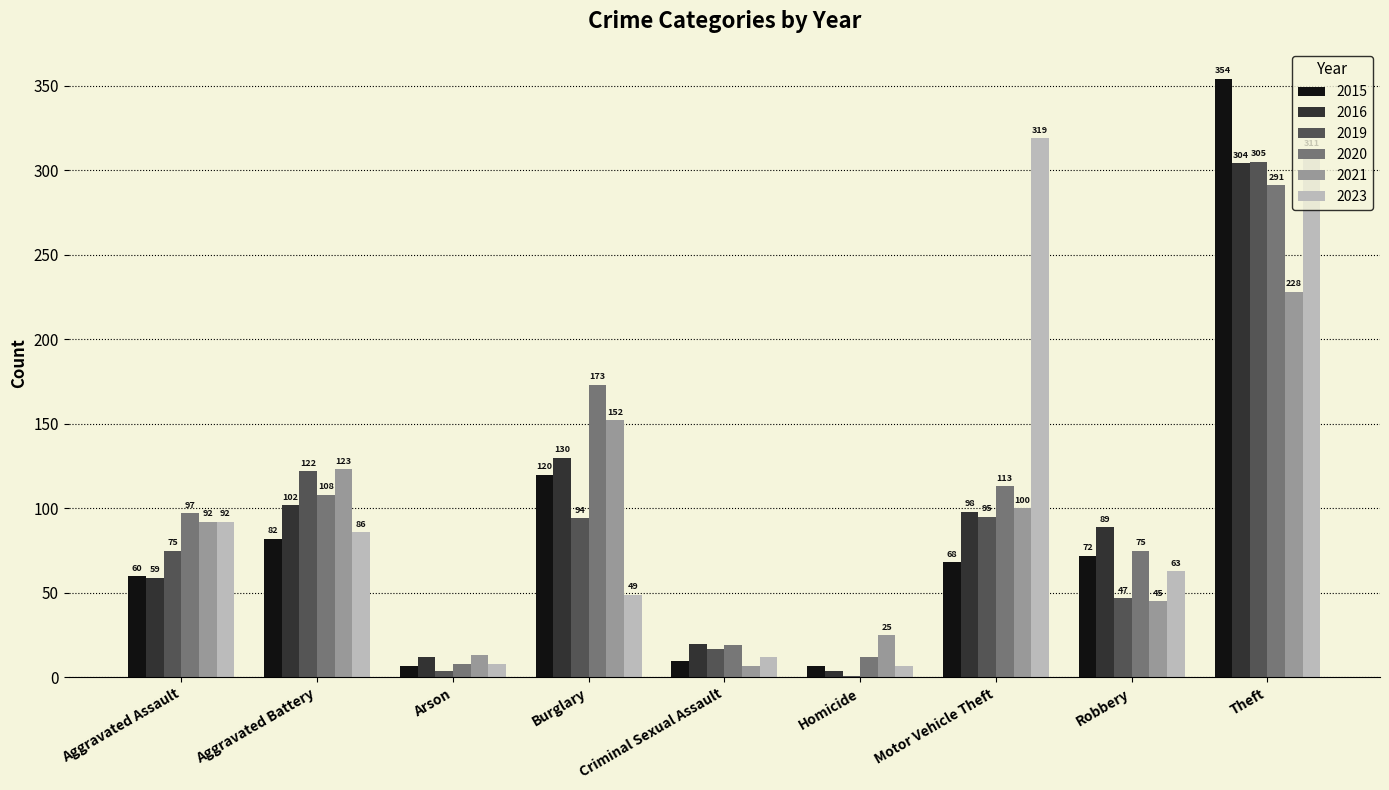

Where is 2021 nearest to the value 117?

Aggravated Battery